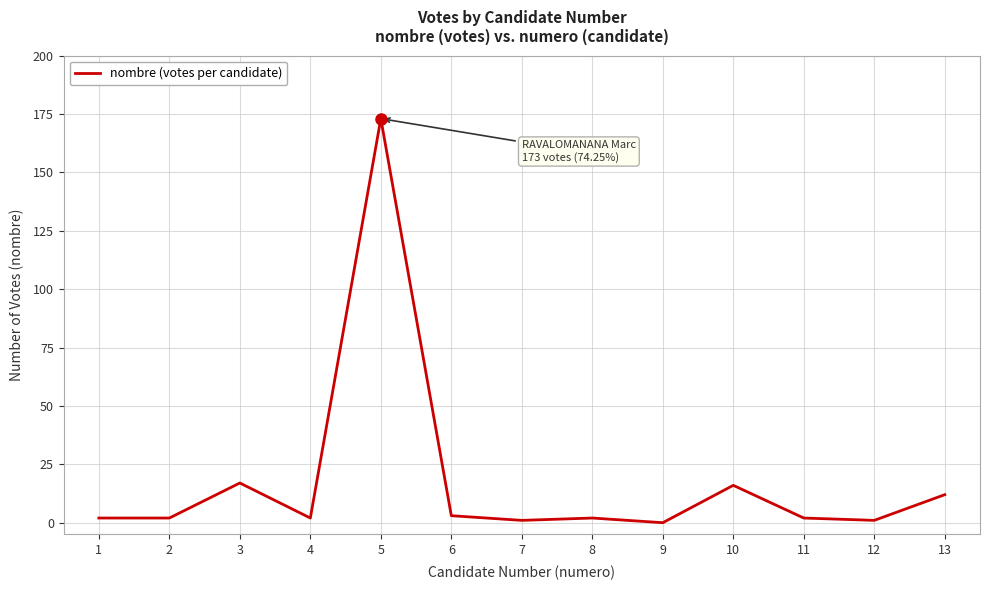

What is the difference between the maximum and minimum values?

173